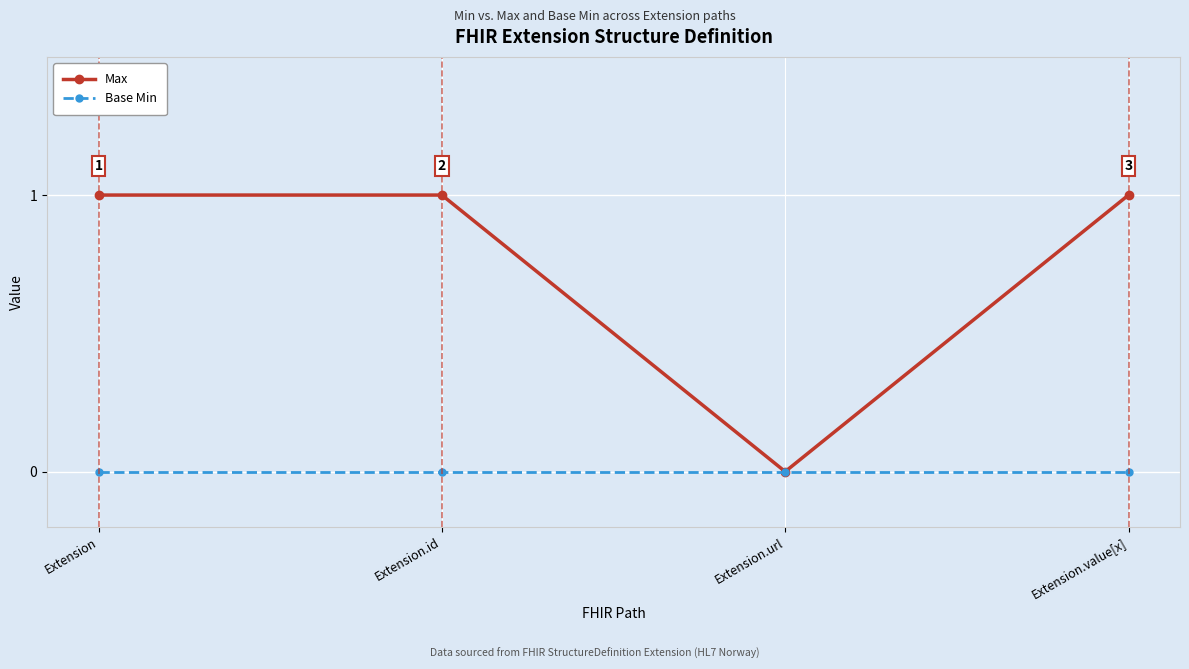

Which series has the widest spread of values?

Max